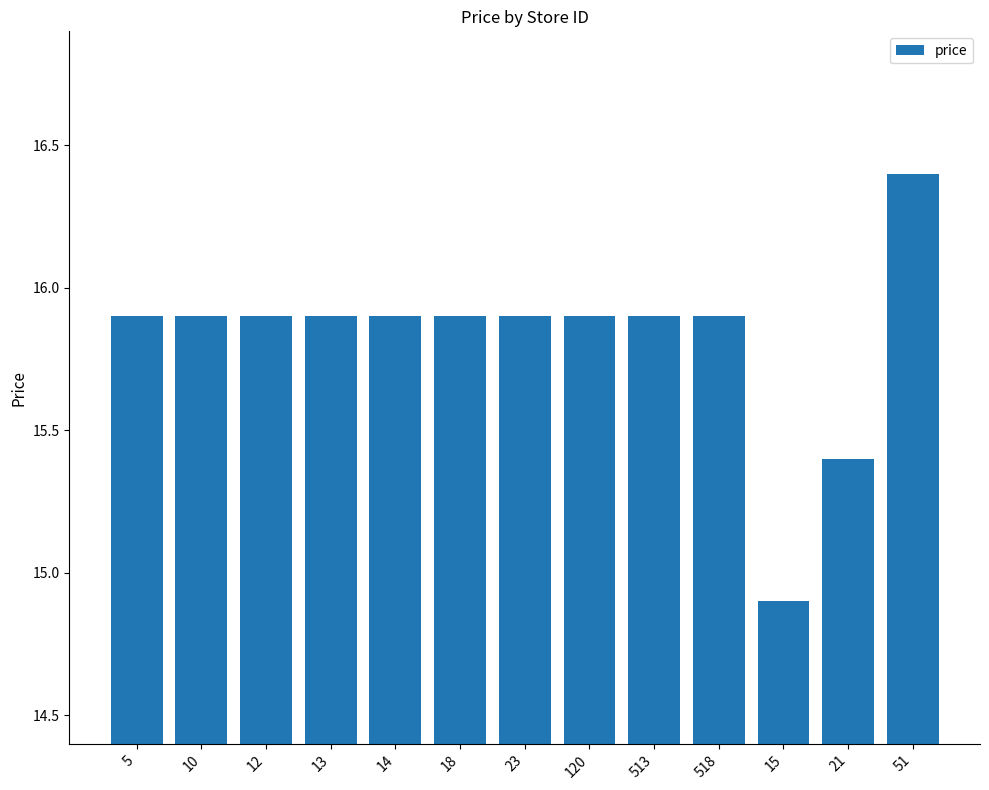

Reading left to right, extract all data points from this chart.

15.9	15.9	15.9	15.9	15.9	15.9	15.9	15.9	15.9	15.9	14.9	15.4	16.4